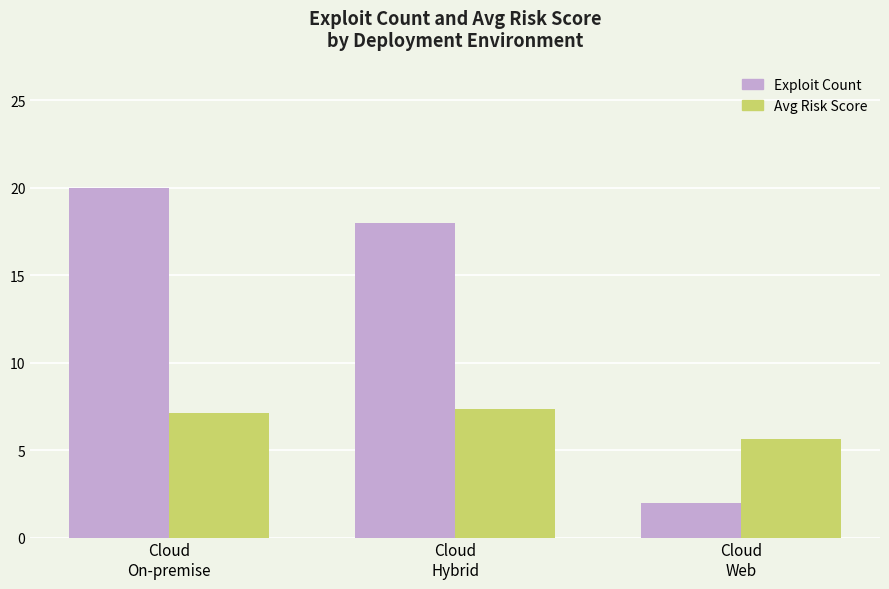

At which label is Avg Risk Score closest to 6?

Cloud
Web